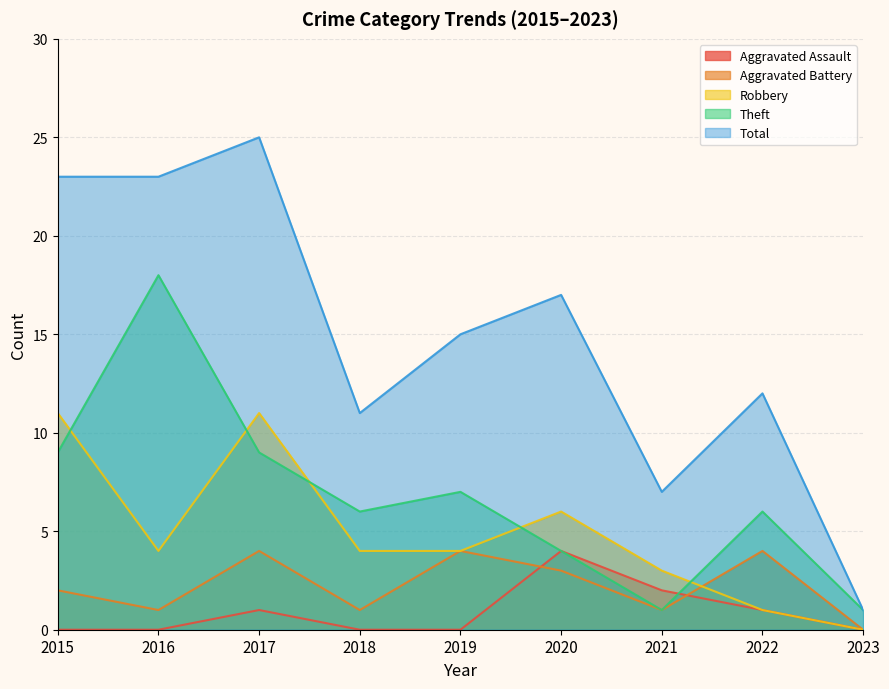

Where is the first local maximum for Robbery?

2017